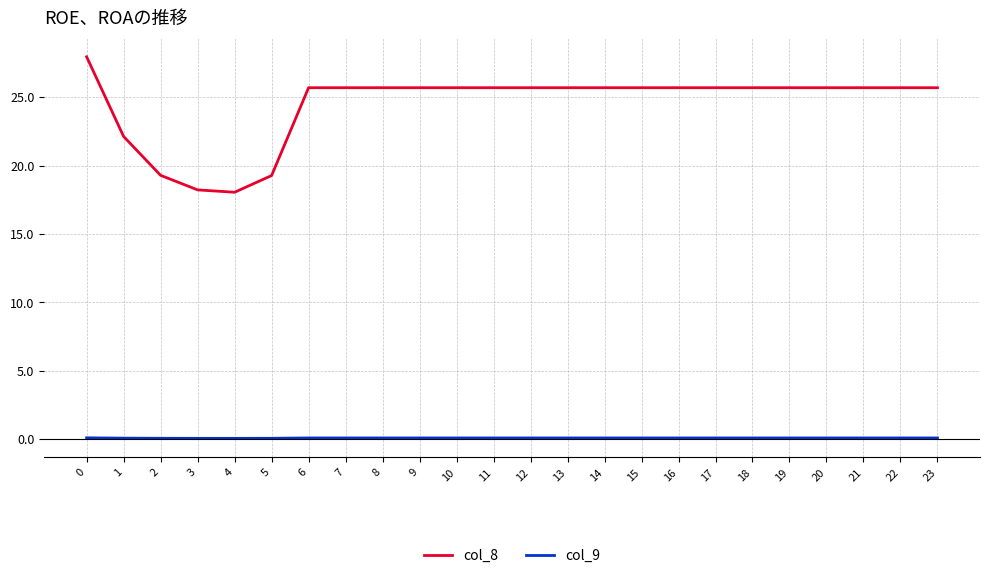

What is the sum of all col_8 values?

587.6